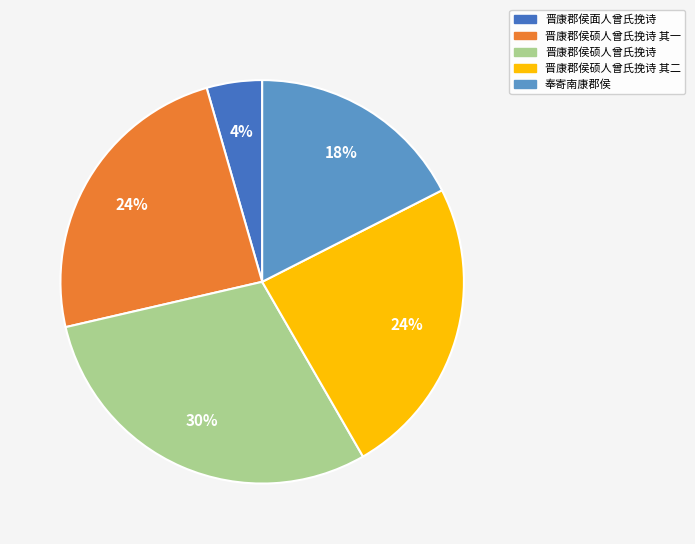

Do 晋康郡侯硕人曾氏挽诗 其二 and 晋康郡侯硕人曾氏挽诗 其一 together represent more than half of the pie?

No